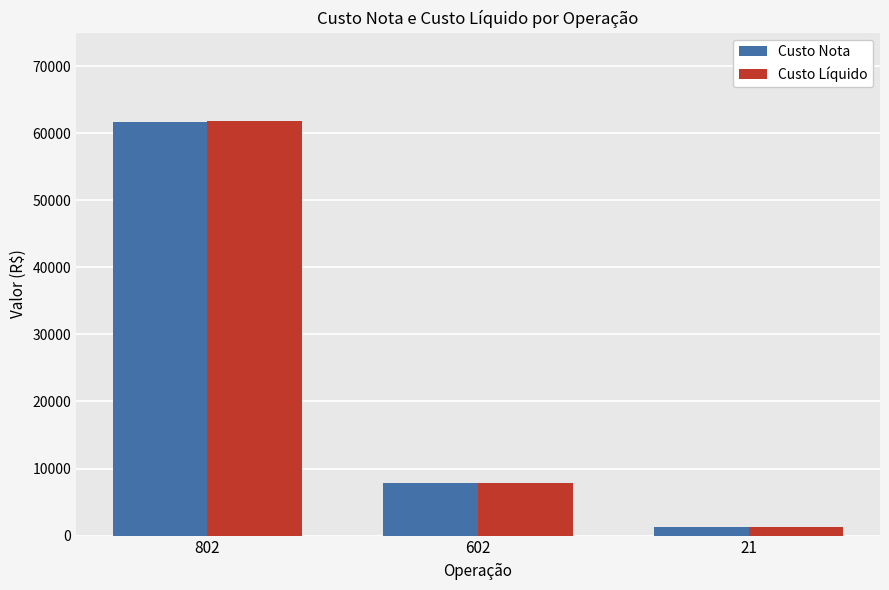

Between 802 and 602, which series saw the biggest shift?

Custo Líquido